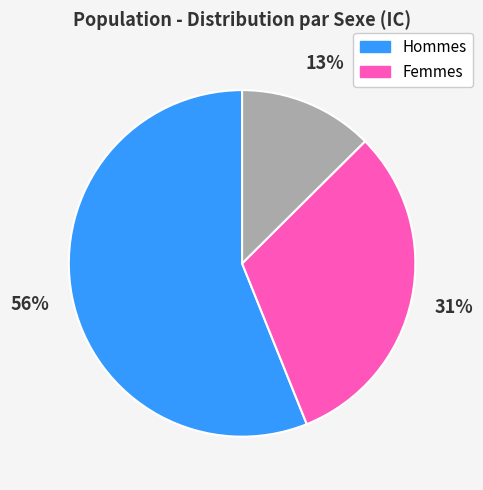

To the nearest percent, what is the average slice percentage?

33%